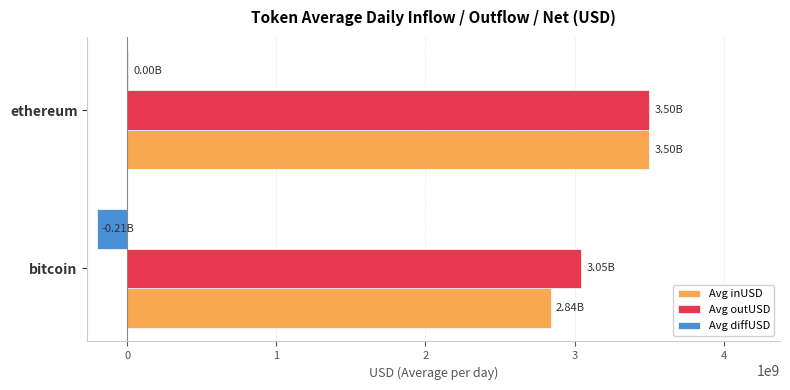

What is the sum of all Avg outUSD values?

6545998176.2